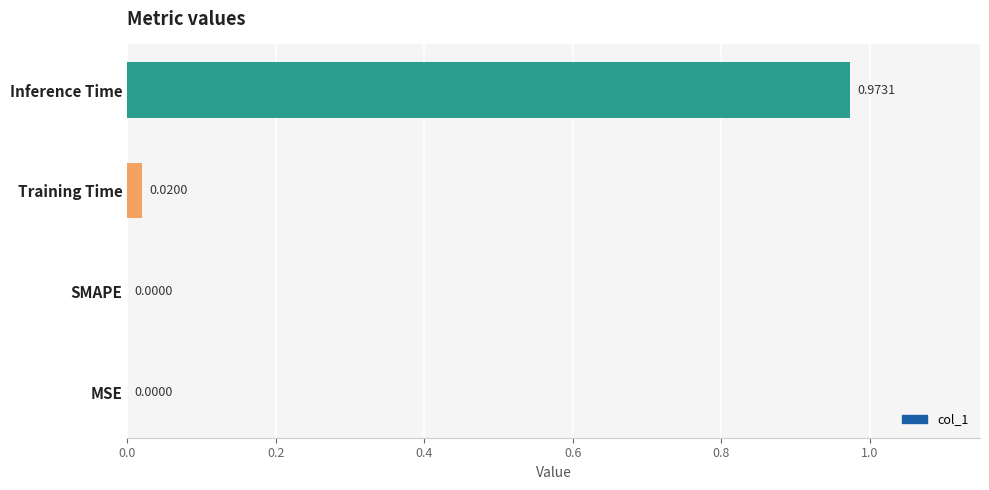

Which label corresponds to the largest value in the chart?

Inference Time